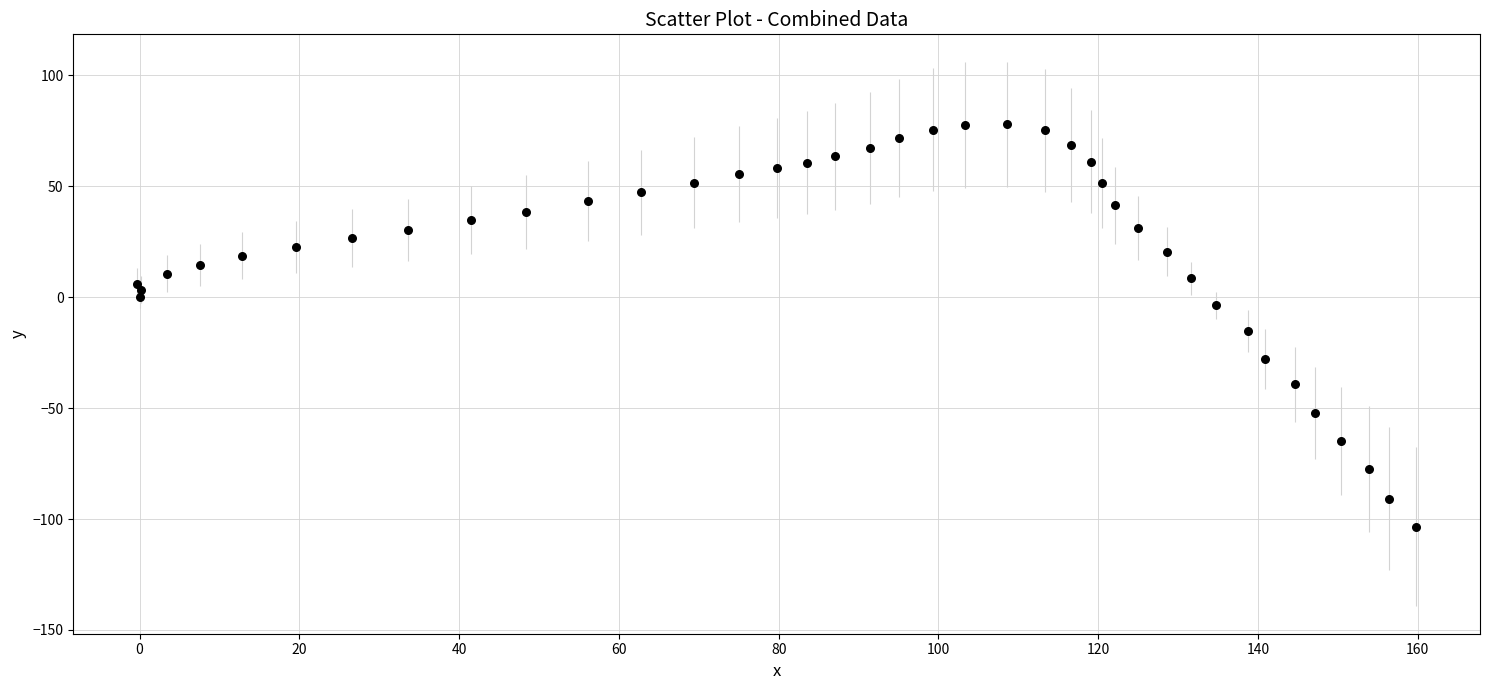

What Y value in the scatter plot is closest to -12?

-15.2